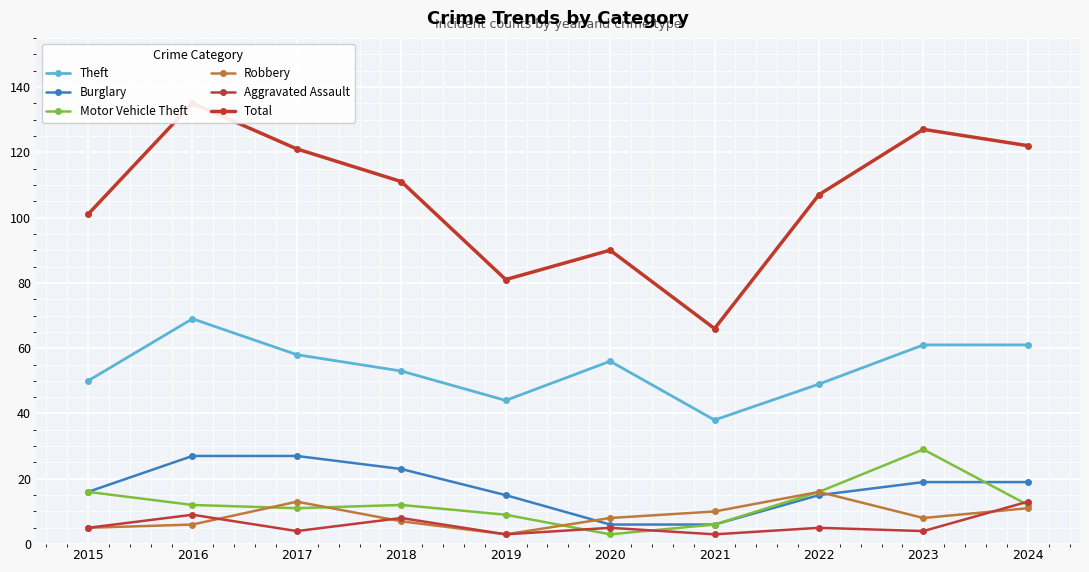

At how many categories does at least one series exceed 7?

10